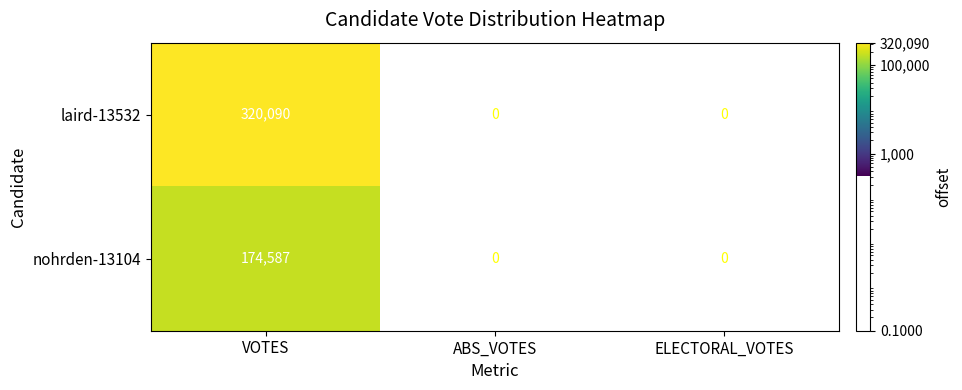

What is the average value of the laird-13532 series?

106697